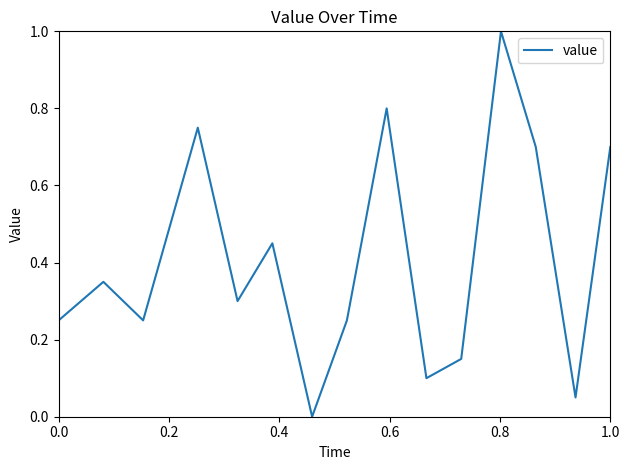

What is the greatest value displayed?

1.0